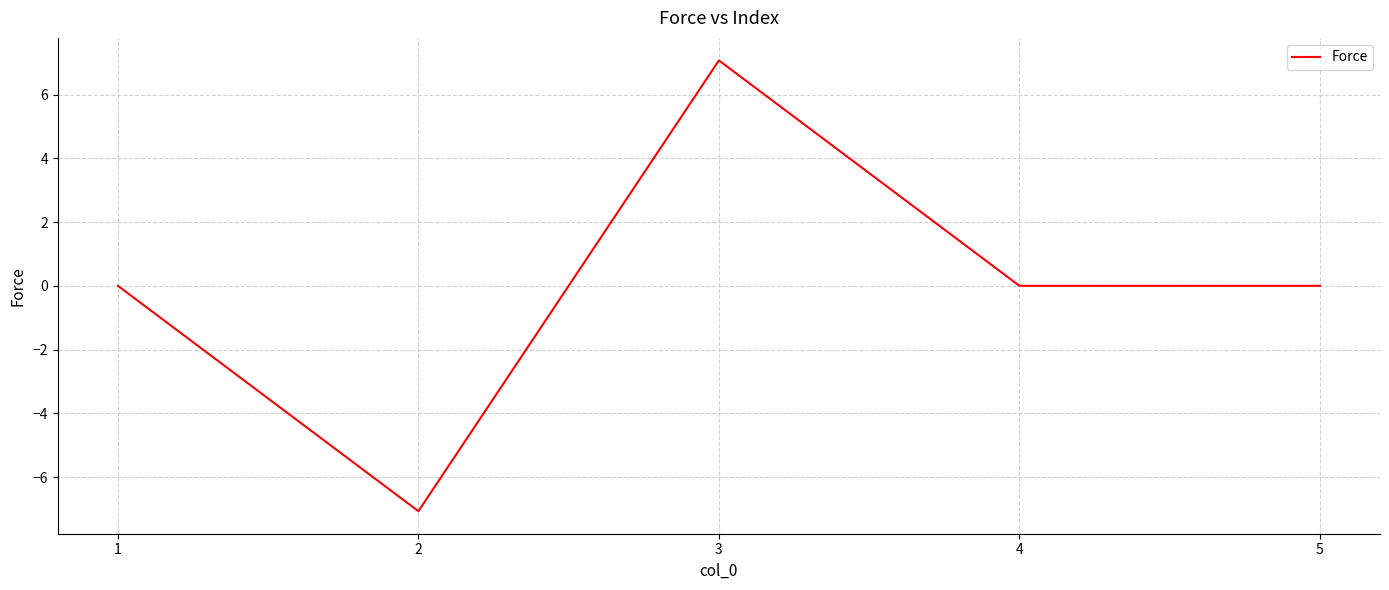

What is the change in value from 2 to 5?

+7.1